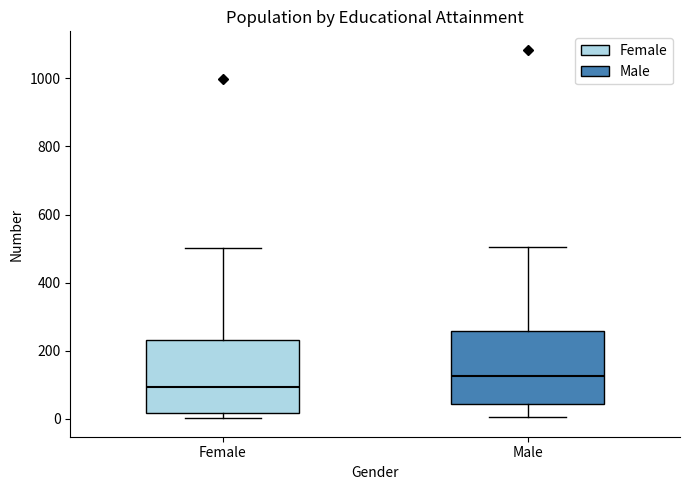

Where does the upper whisker of the box for Female end on the y-axis? The values are not printed on the chart, so give them approximately, as read against the axis.

500